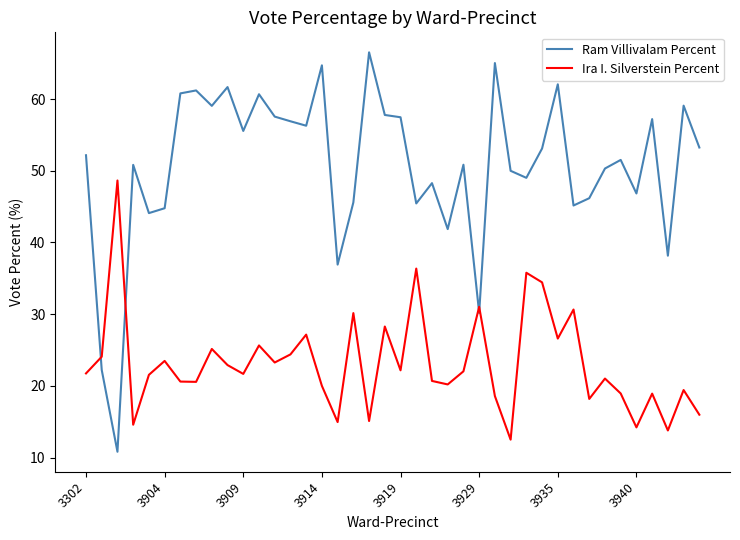

What is the maximum value for Ram Villivalam Percent?

66.5